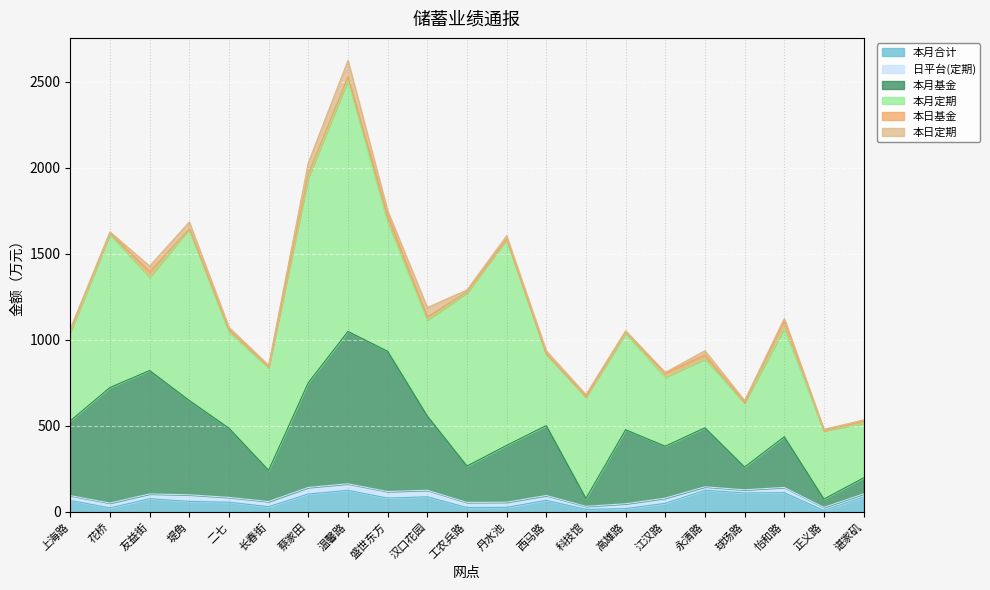

How many lines are shown in the chart?

6